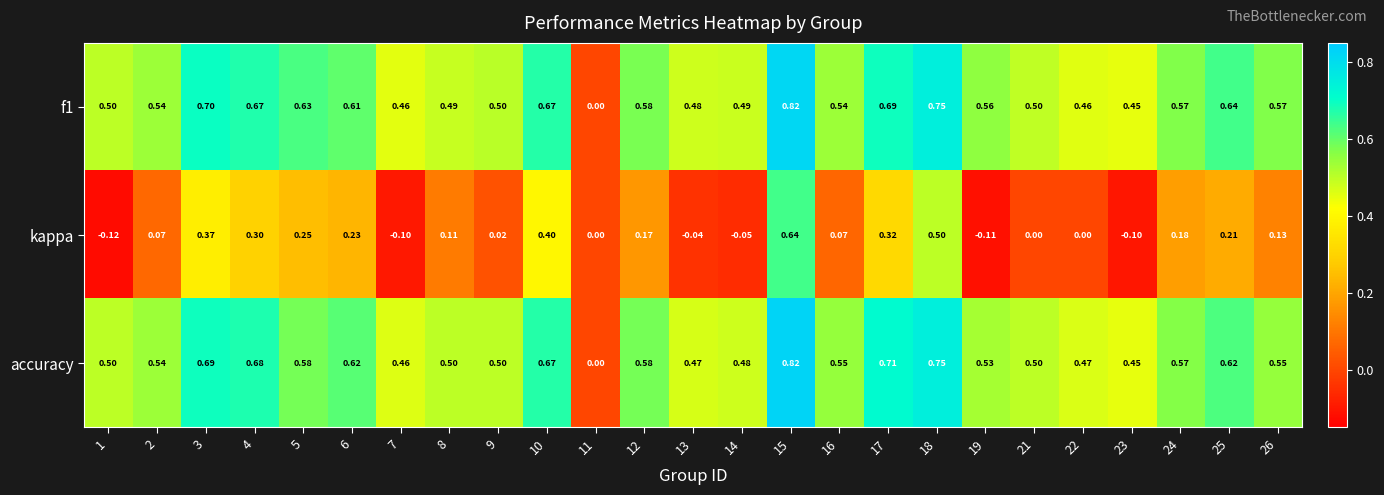

At which category does the chart reach its minimum across all series?

1